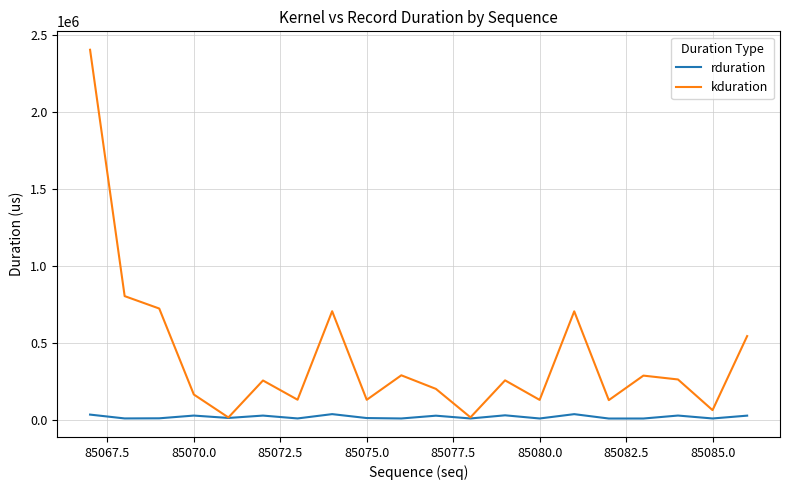

Which series has the widest spread of values?

kduration